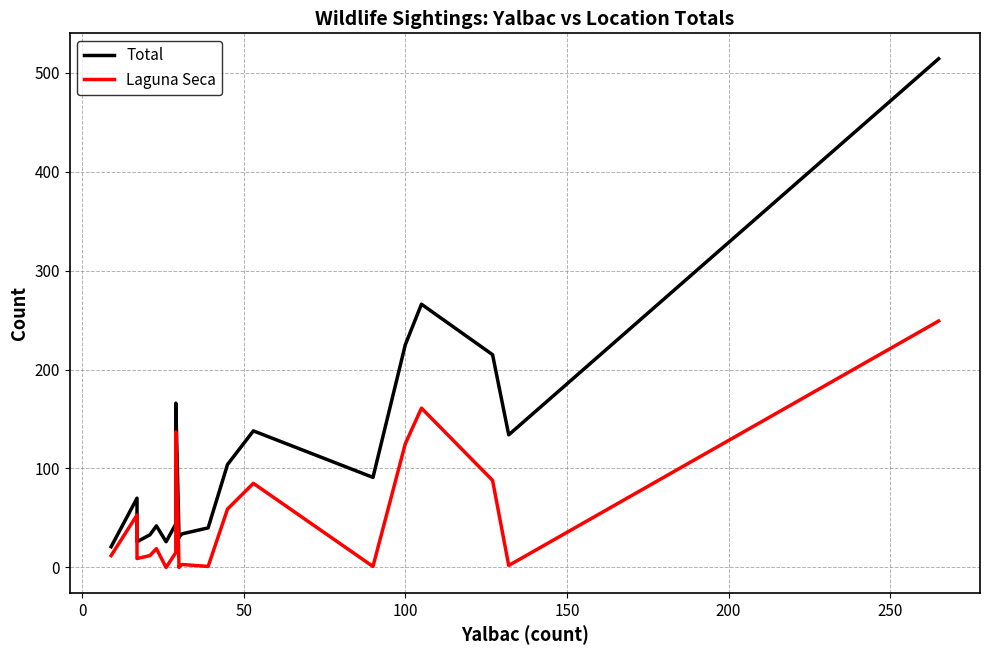

What is the difference between the maximum and second lowest values in the Total series?

488